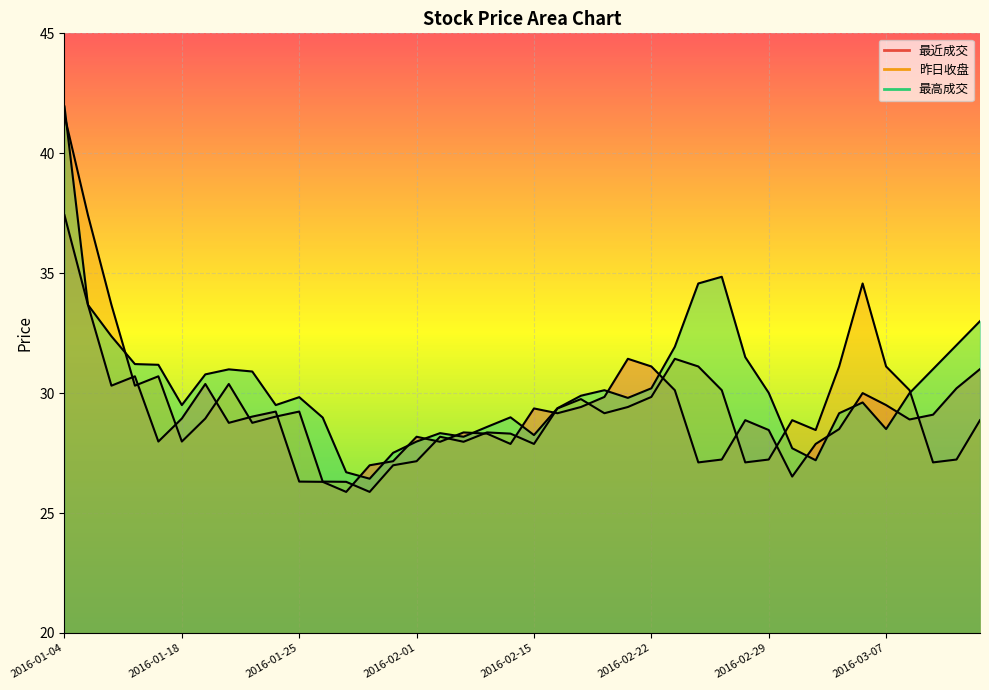

What is the label of the 28th point from the left?

27